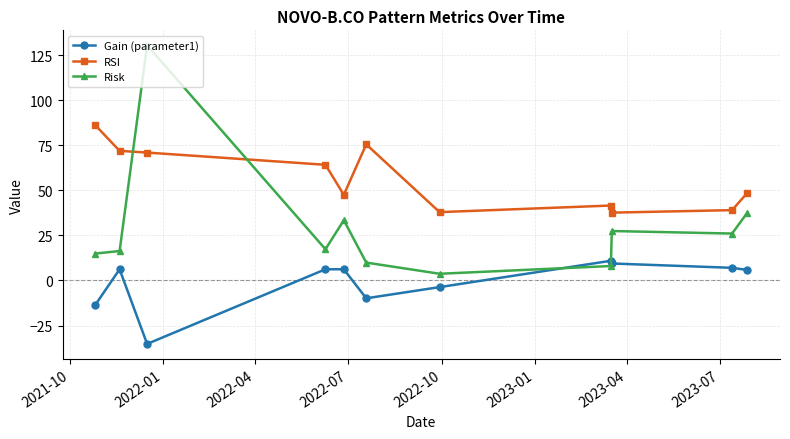

Which series has the largest total across all categories?

RSI